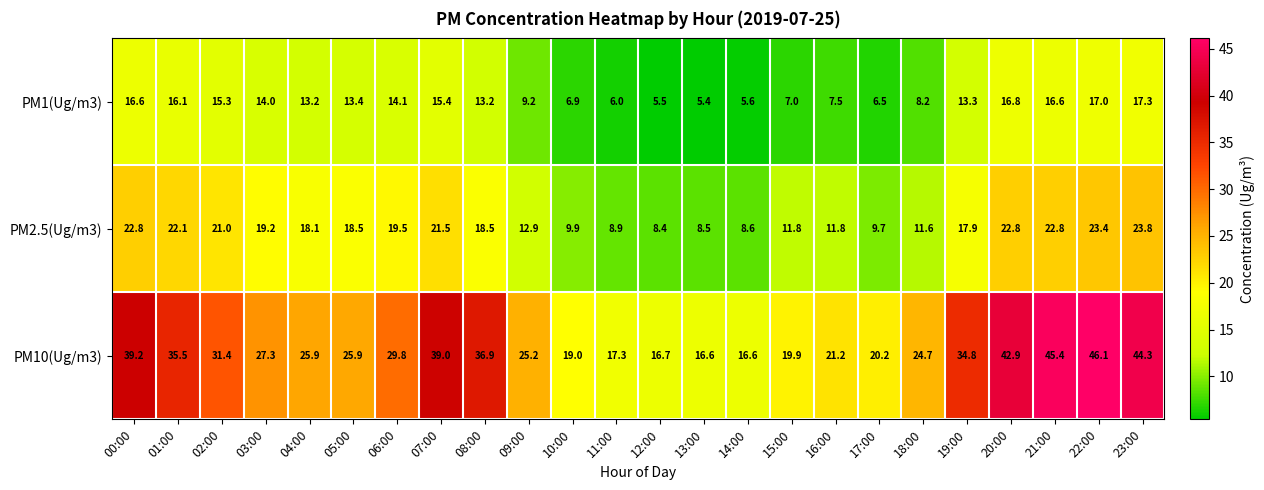

What is the smallest value displayed?

5.4